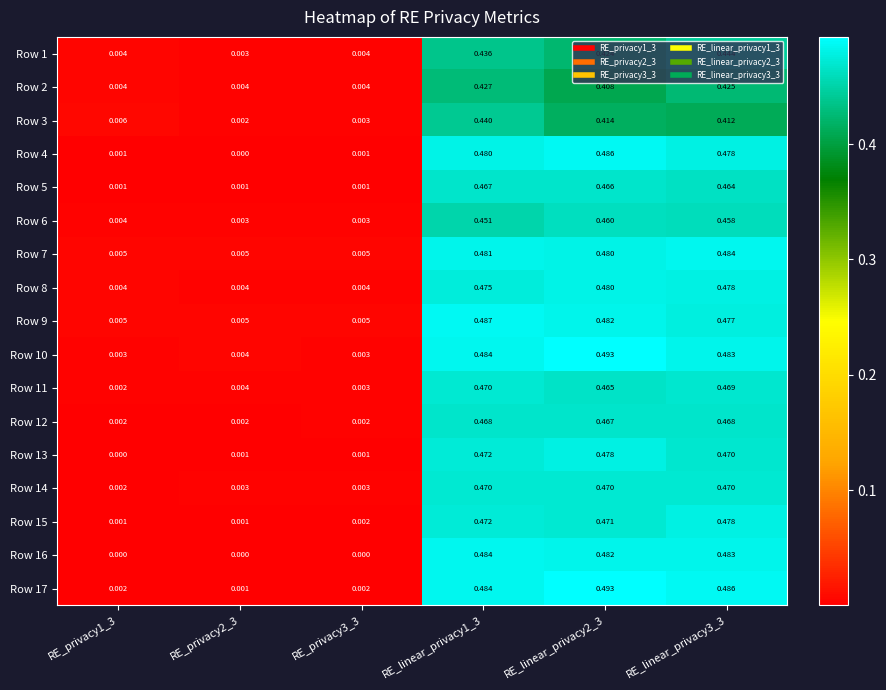

Rank the series at RE_privacy1_3 from lowest to highest value.

Row 16, Row 13, Row 5, Row 4, Row 15, Row 14, Row 17, Row 12, Row 11, Row 10, Row 6, Row 8, Row 1, Row 2, Row 7, Row 9, Row 3